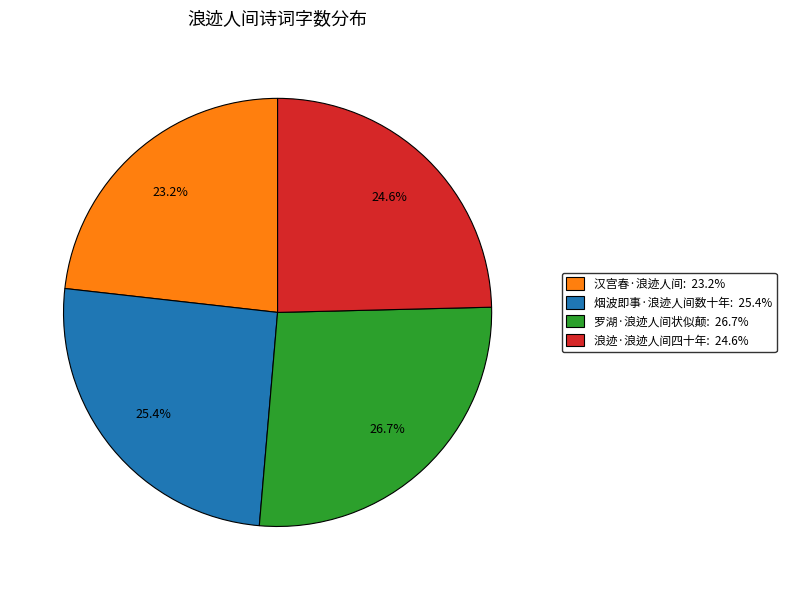

Which slice is the smallest?

汉宫春·浪迹人间